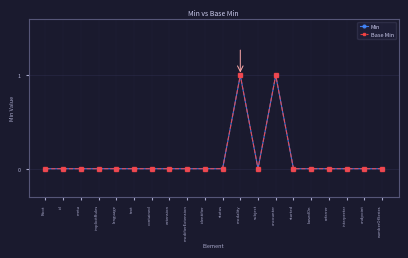

Does the chart have visible grid lines?

Yes